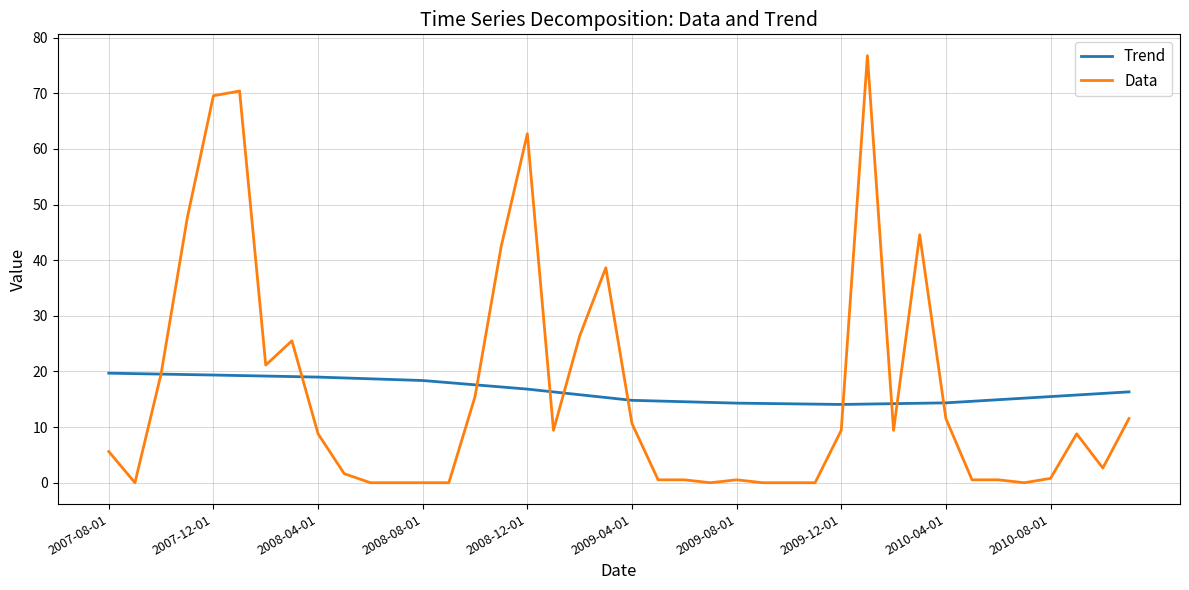

List the series in order of their peak value, highest first.

Data, Trend